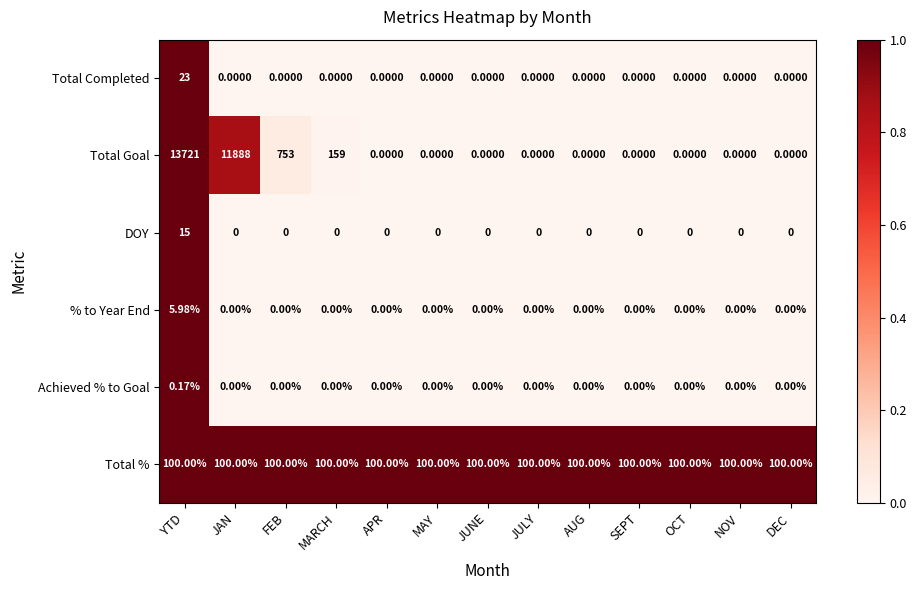

Which series has the largest range (max minus min)?

Total Goal